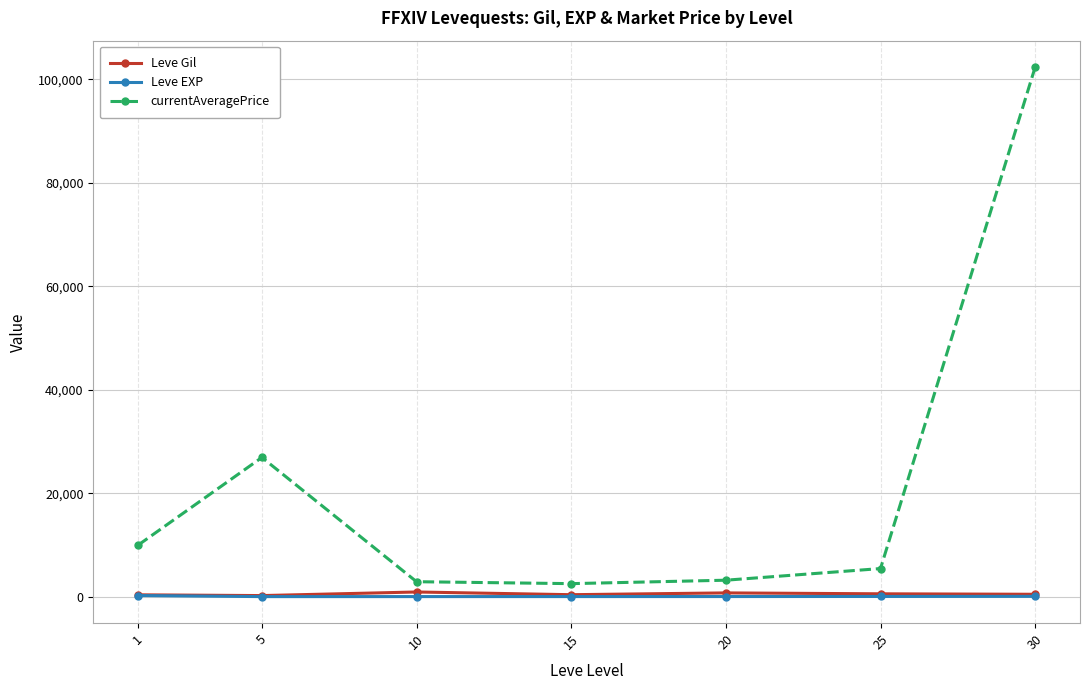

Where is the first local maximum for currentAveragePrice?

5